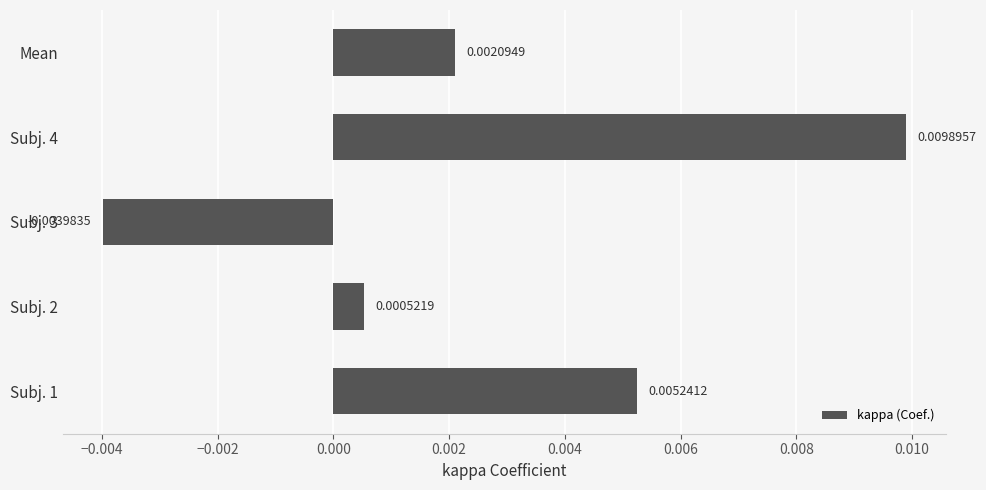

List the labels in order of value, smallest first.

Subj. 3, Subj. 2, Mean, Subj. 1, Subj. 4